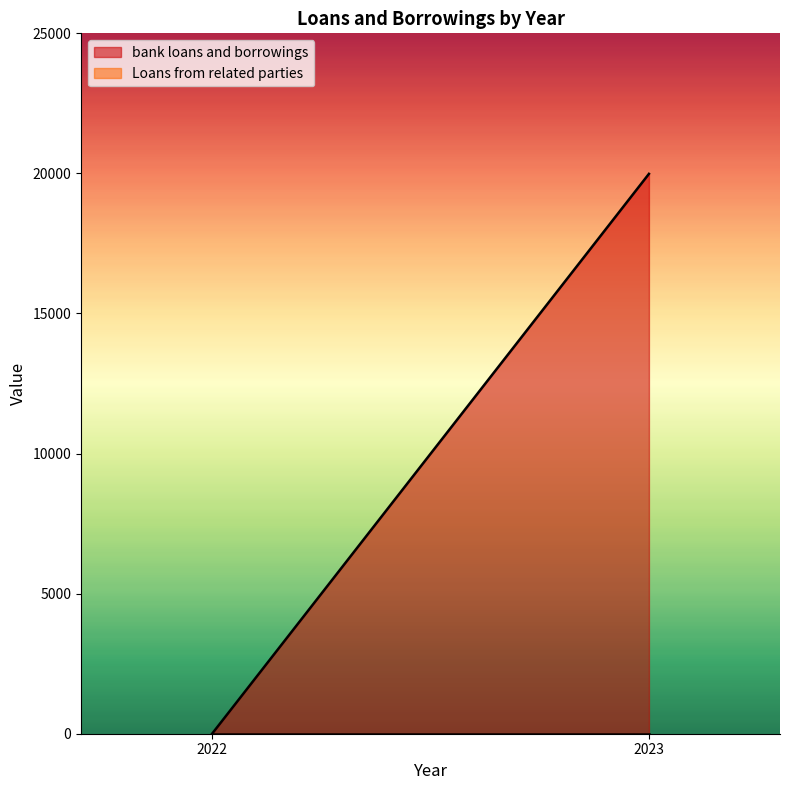

The bank loans and borrowings series shows 11988 at 2022. True or false?

False